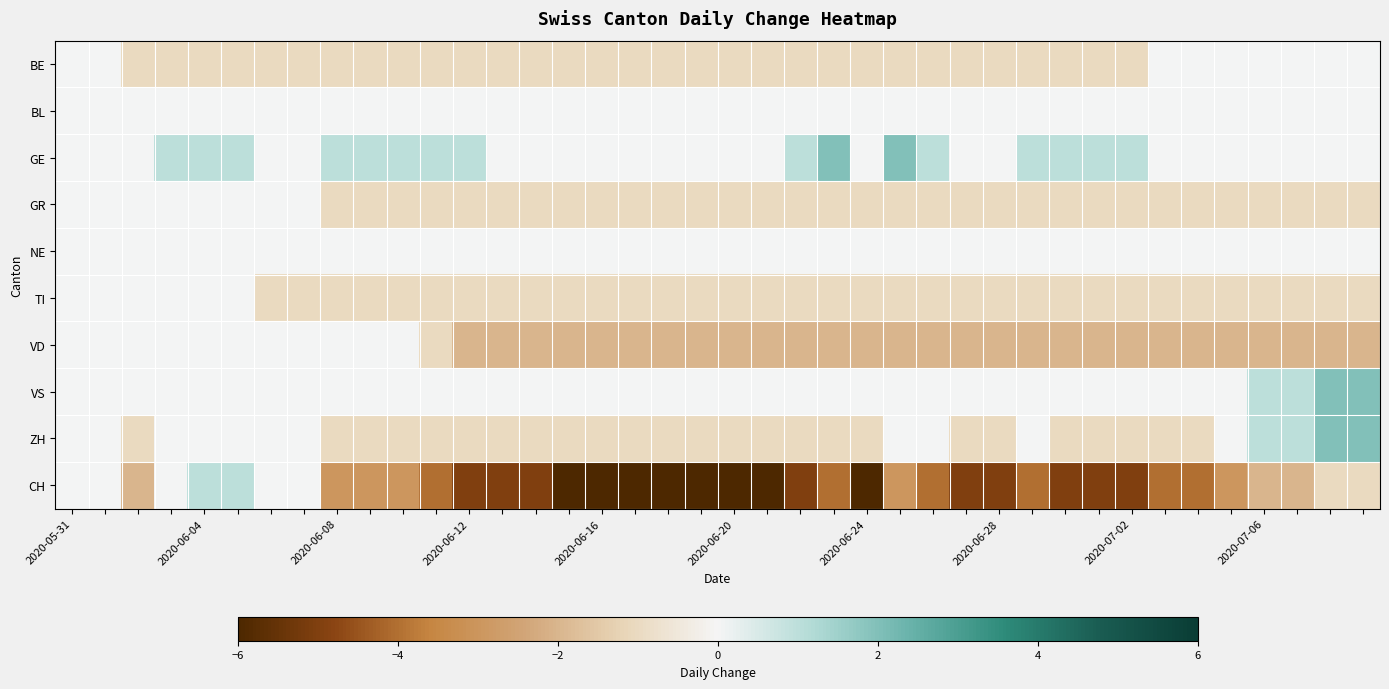

Reading right to left, transcribe all the data shown in this chart.

BE: 0	0	0	0	0	0	0	-1	-1	-1	-1	-1	-1	-1	-1	-1	-1	-1	-1	-1	-1	-1	-1	-1	-1	-1	-1	-1	-1	-1	-1	-1	-1	-1	-1	-1	-1	-1	0	0
BL: 0	0	0	0	0	0	0	0	0	0	0	0	0	0	0	0	0	0	0	0	0	0	0	0	0	0	0	0	0	0	0	0	0	0	0	0	0	0	0	0
GE: 0	0	0	0	0	0	0	1	1	1	1	0	0	1	2	0	2	1	0	0	0	0	0	0	0	0	0	1	1	1	1	1	0	0	1	1	1	0	0	0
GR: -1	-1	-1	-1	-1	-1	-1	-1	-1	-1	-1	-1	-1	-1	-1	-1	-1	-1	-1	-1	-1	-1	-1	-1	-1	-1	-1	-1	-1	-1	-1	-1	0	0	0	0	0	0	0	0
NE: 0	0	0	0	0	0	0	0	0	0	0	0	0	0	0	0	0	0	0	0	0	0	0	0	0	0	0	0	0	0	0	0	0	0	0	0	0	0	0	0
TI: -1	-1	-1	-1	-1	-1	-1	-1	-1	-1	-1	-1	-1	-1	-1	-1	-1	-1	-1	-1	-1	-1	-1	-1	-1	-1	-1	-1	-1	-1	-1	-1	-1	-1	0	0	0	0	0	0
VD: -2	-2	-2	-2	-2	-2	-2	-2	-2	-2	-2	-2	-2	-2	-2	-2	-2	-2	-2	-2	-2	-2	-2	-2	-2	-2	-2	-2	-1	0	0	0	0	0	0	0	0	0	0	0
VS: 2	2	1	1	0	0	0	0	0	0	0	0	0	0	0	0	0	0	0	0	0	0	0	0	0	0	0	0	0	0	0	0	0	0	0	0	0	0	0	0
ZH: 2	2	1	1	0	-1	-1	-1	-1	-1	0	-1	-1	0	0	-1	-1	-1	-1	-1	-1	-1	-1	-1	-1	-1	-1	-1	-1	-1	-1	-1	0	0	0	0	0	-1	0	0
CH: -1	-1	-2	-2	-3	-4	-4	-5	-5	-5	-4	-5	-5	-4	-3	-6	-4	-5	-6	-6	-6	-6	-6	-6	-6	-5	-5	-5	-4	-3	-3	-3	0	0	1	1	0	-2	0	0